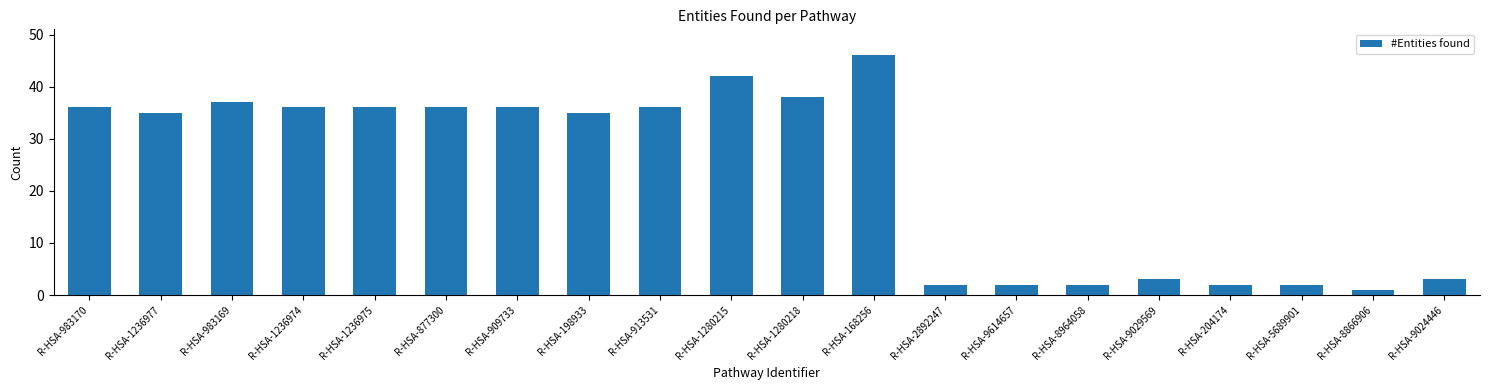

What is the difference between the second highest and minimum values?

41